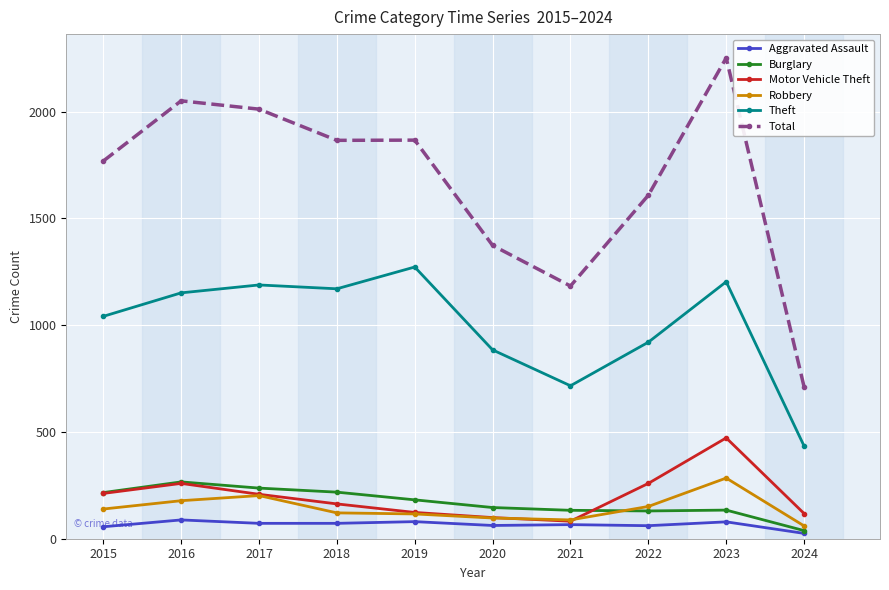

What is the difference between the Burglary values at 2016 and 2019?

84